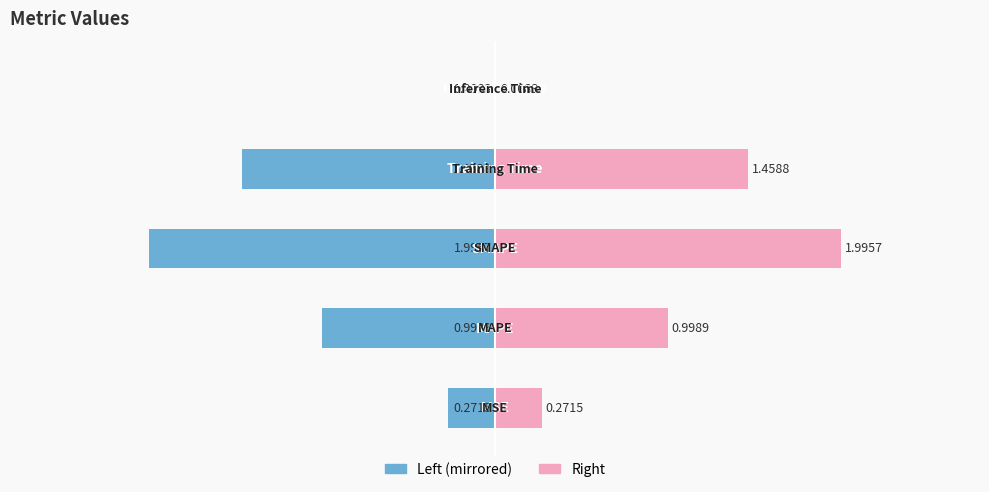

What position from the left is −1?

3